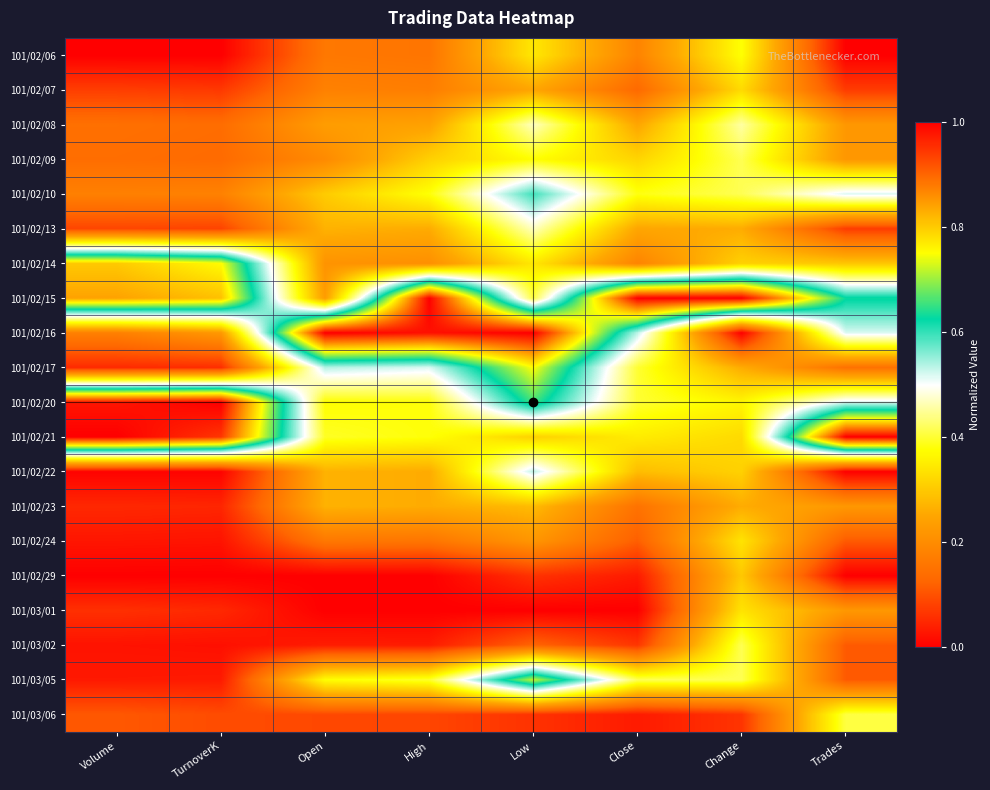

Reading right to left, what are all the values shown in this chart?

101/02/06: Trades=0.0	Change=0.4	Close=0.2	Low=0.3	High=0.2	Open=0.2	TurnoverK=0.0	Volume=0.0
101/02/07: Trades=0.1	Change=0.3	Close=0.1	Low=0.2	High=0.2	Open=0.2	TurnoverK=0.1	Volume=0.1
101/02/08: Trades=0.2	Change=0.5	Close=0.2	Low=0.5	High=0.2	Open=0.2	TurnoverK=0.1	Volume=0.1
101/02/09: Trades=0.2	Change=0.4	Close=0.3	Low=0.4	High=0.3	Open=0.2	TurnoverK=0.1	Volume=0.1
101/02/10: Trades=0.5	Change=0.4	Close=0.4	Low=0.6	High=0.4	Open=0.3	TurnoverK=0.2	Volume=0.2
101/02/13: Trades=0.1	Change=0.3	Close=0.2	Low=0.5	High=0.3	Open=0.3	TurnoverK=0.1	Volume=0.1
101/02/14: Trades=0.3	Change=0.3	Close=0.2	Low=0.3	High=0.2	Open=0.2	TurnoverK=0.8	Volume=0.8
101/02/15: Trades=0.6	Change=1.0	Close=1.0	Low=0.4	High=1.0	Open=0.2	TurnoverK=0.8	Volume=0.8
101/02/16: Trades=0.5	Change=0.0	Close=0.5	Low=1.0	High=1.0	Open=1.0	TurnoverK=0.2	Volume=0.2
101/02/17: Trades=0.1	Change=0.3	Close=0.4	Low=0.7	High=0.5	Open=0.5	TurnoverK=0.1	Volume=0.1
101/02/20: Trades=0.5	Change=0.4	Close=0.4	Low=0.7	High=0.4	Open=0.4	TurnoverK=1.0	Volume=1.0
101/02/21: Trades=1.0	Change=0.3	Close=0.4	Low=0.3	High=0.4	Open=0.4	TurnoverK=0.9	Volume=1.0
101/02/22: Trades=0.0	Change=0.3	Close=0.3	Low=0.5	High=0.3	Open=0.3	TurnoverK=0.0	Volume=0.0
101/02/23: Trades=0.2	Change=0.3	Close=0.1	Low=0.3	High=0.3	Open=0.3	TurnoverK=0.0	Volume=0.0
101/02/24: Trades=0.1	Change=0.3	Close=0.1	Low=0.2	High=0.2	Open=0.2	TurnoverK=0.0	Volume=0.0
101/02/29: Trades=0.0	Change=0.3	Close=0.0	Low=0.1	High=0.0	Open=0.0	TurnoverK=0.0	Volume=0.0
101/03/01: Trades=0.2	Change=0.3	Close=0.0	Low=0.0	High=0.0	Open=0.0	TurnoverK=0.1	Volume=0.1
101/03/02: Trades=0.1	Change=0.4	Close=0.1	Low=0.1	High=0.0	Open=0.0	TurnoverK=0.0	Volume=0.0
101/03/05: Trades=0.1	Change=0.4	Close=0.4	Low=0.7	High=0.4	Open=0.4	TurnoverK=0.0	Volume=0.0
101/03/06: Trades=0.4	Change=0.1	Close=0.0	Low=0.1	High=0.1	Open=0.1	TurnoverK=0.1	Volume=0.1